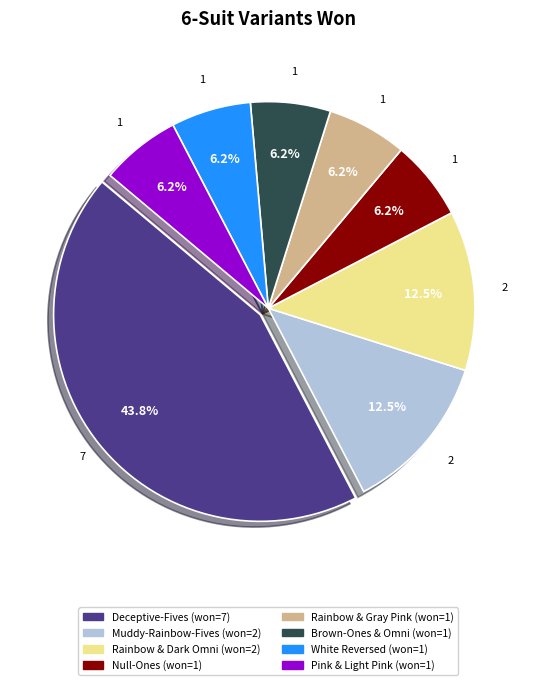

Count the number of slices in the pie.

8